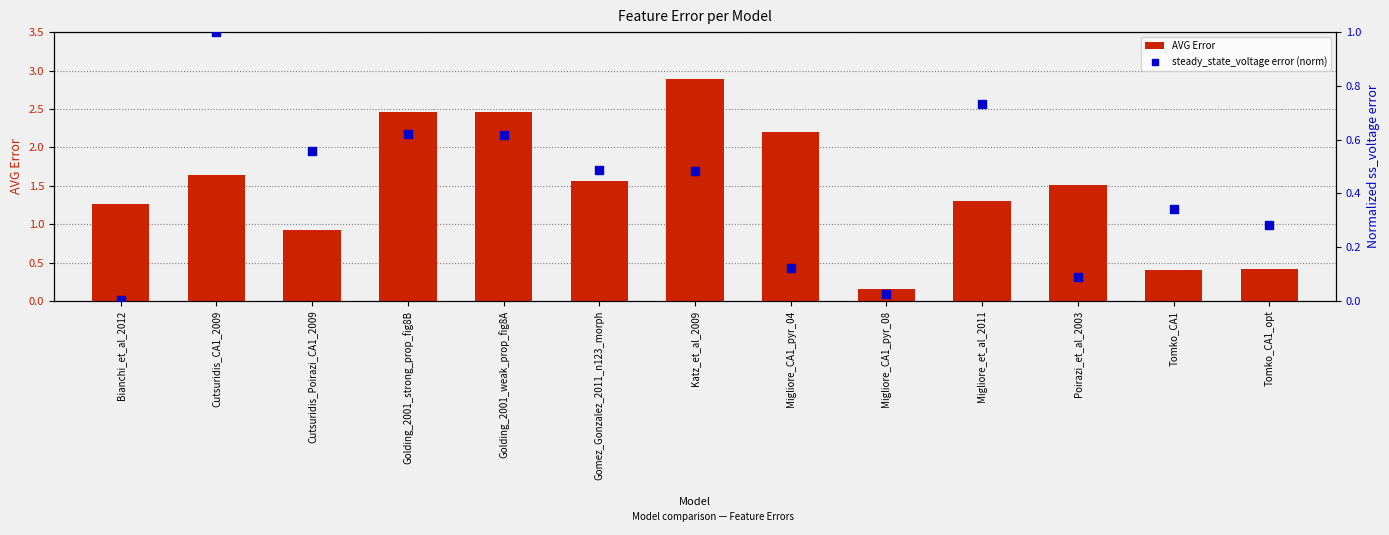

Which series has the largest total across all categories?

AVG Error